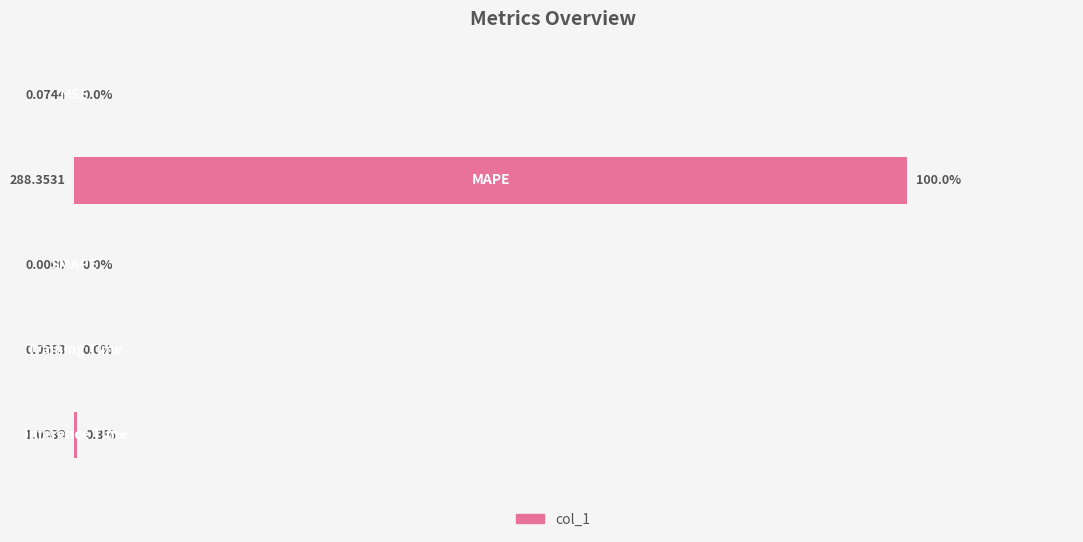

What is the maximum value shown in the chart?

100.0